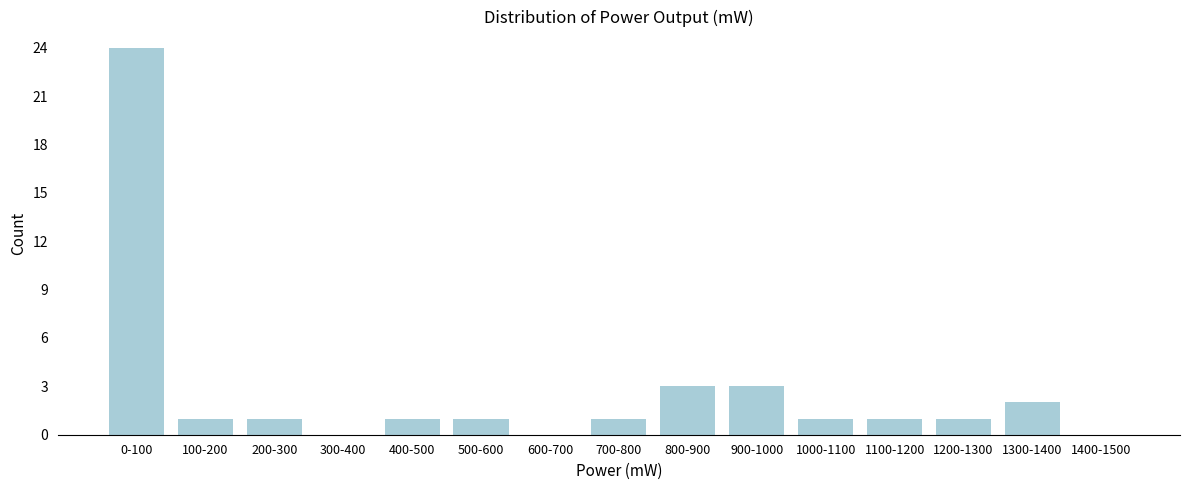

Reading right to left, what are all the values shown in this chart?

1400-1500=0	1300-1400=2	1200-1300=1	1100-1200=1	1000-1100=1	900-1000=3	800-900=3	700-800=1	600-700=0	500-600=1	400-500=1	300-400=0	200-300=1	100-200=1	0-100=24